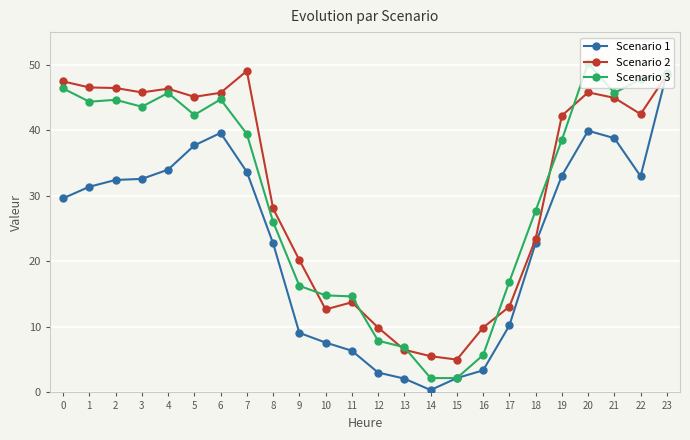

True or false: Scenario 2 has a value of 73.1 at 1.

False